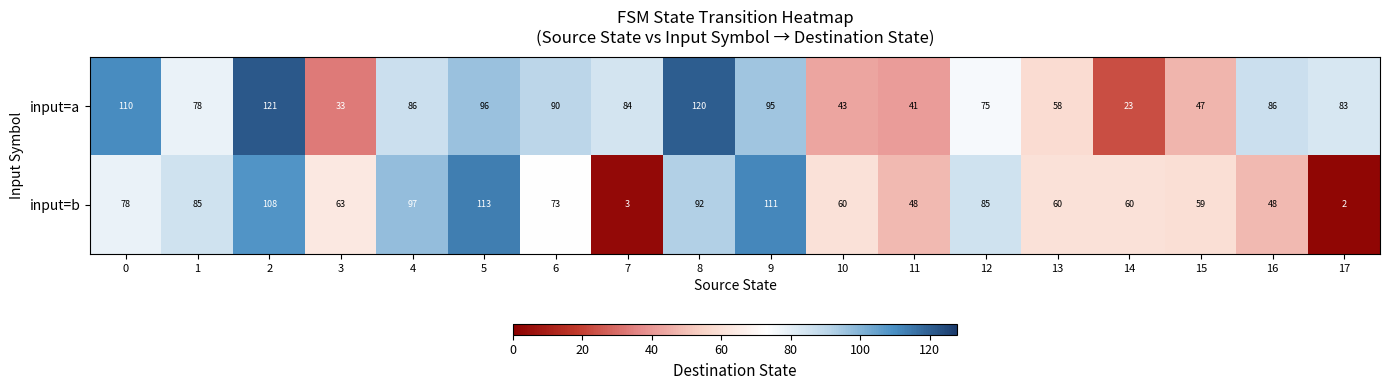

Which label corresponds to the largest value in the chart?

2